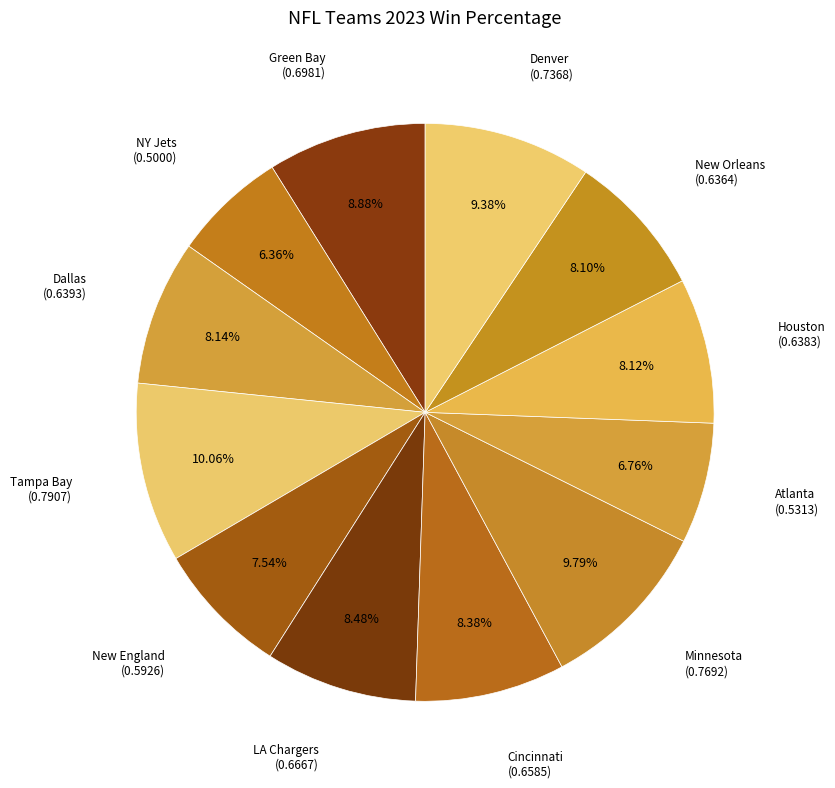

What percentage is the Denver slice, to the nearest percent?

9%